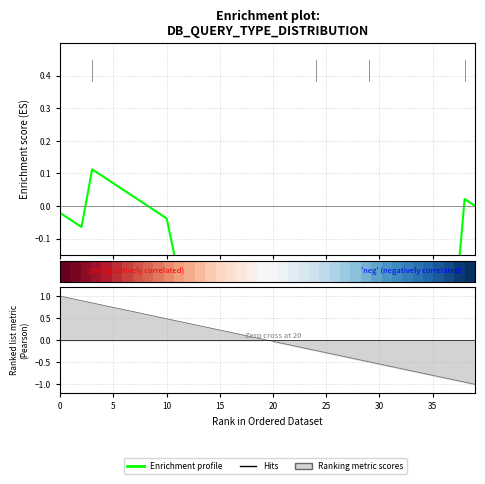

What is the sum of all Enrichment profile values?

-8.0